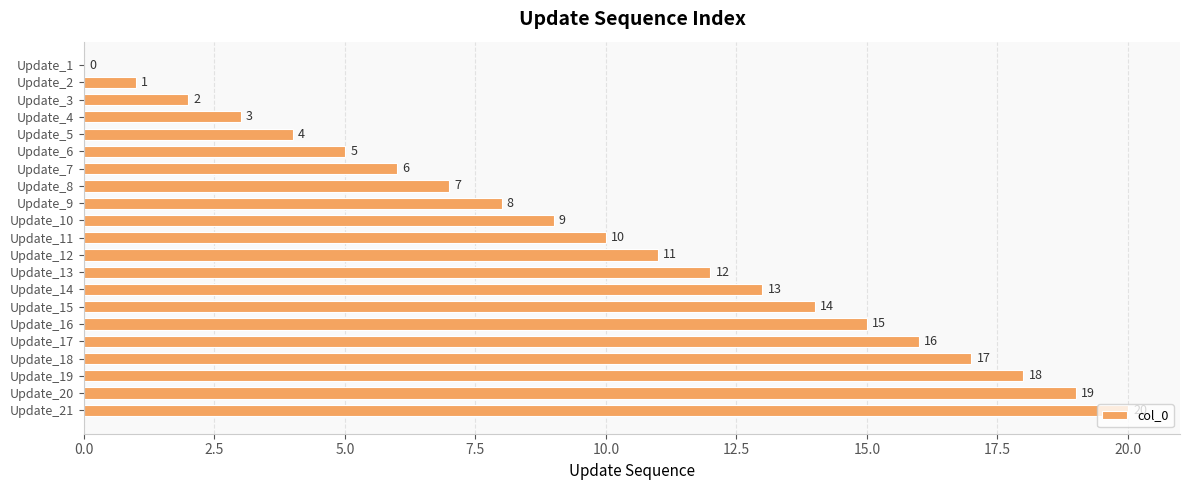

What is the sum of all values?

210